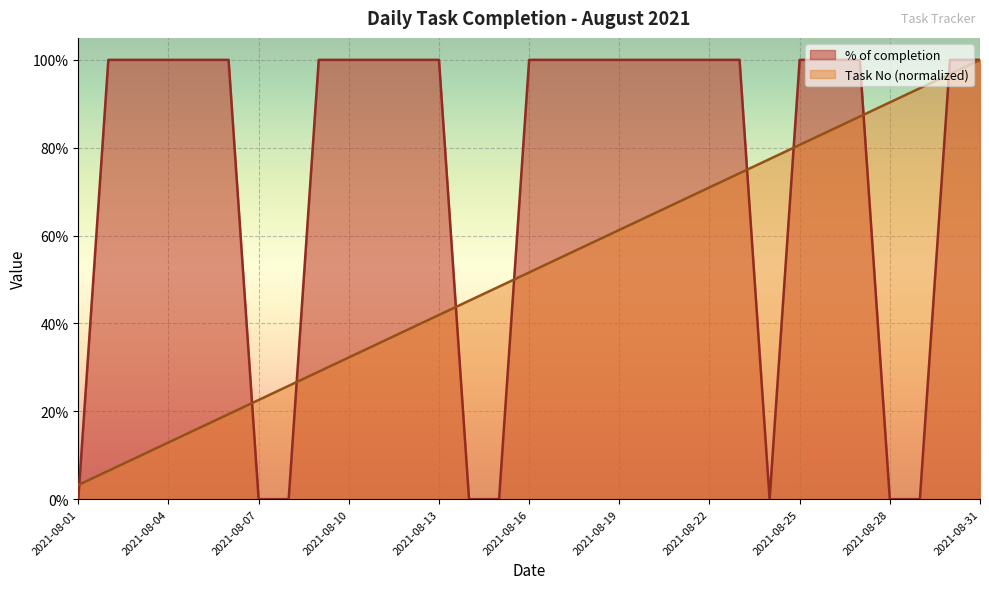

True or false: % of completion and Task No cross at least once.

True